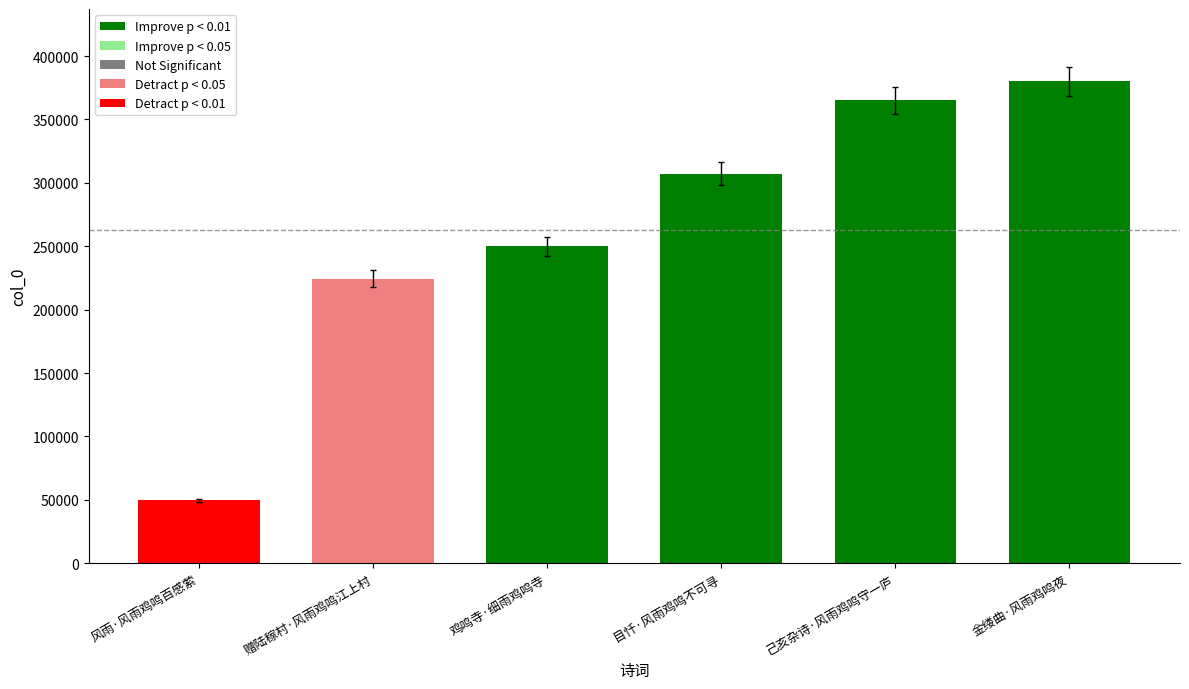

Rank the categories by value from lowest to highest.

风雨·风雨鸡鸣百感萦, 赠陆稼村·风雨鸡鸣江上村, 鸡鸣寺·细雨鸡鸣寺, 目忏·风雨鸡鸣不可寻, 己亥杂诗·风雨鸡鸣守一庐, 金缕曲·风雨鸡鸣夜